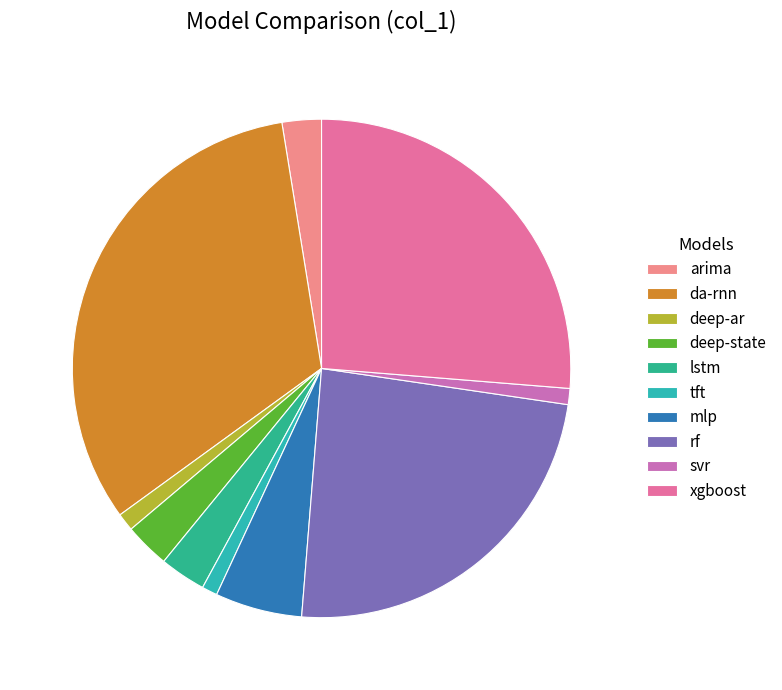

Which slice is the largest?

da-rnn